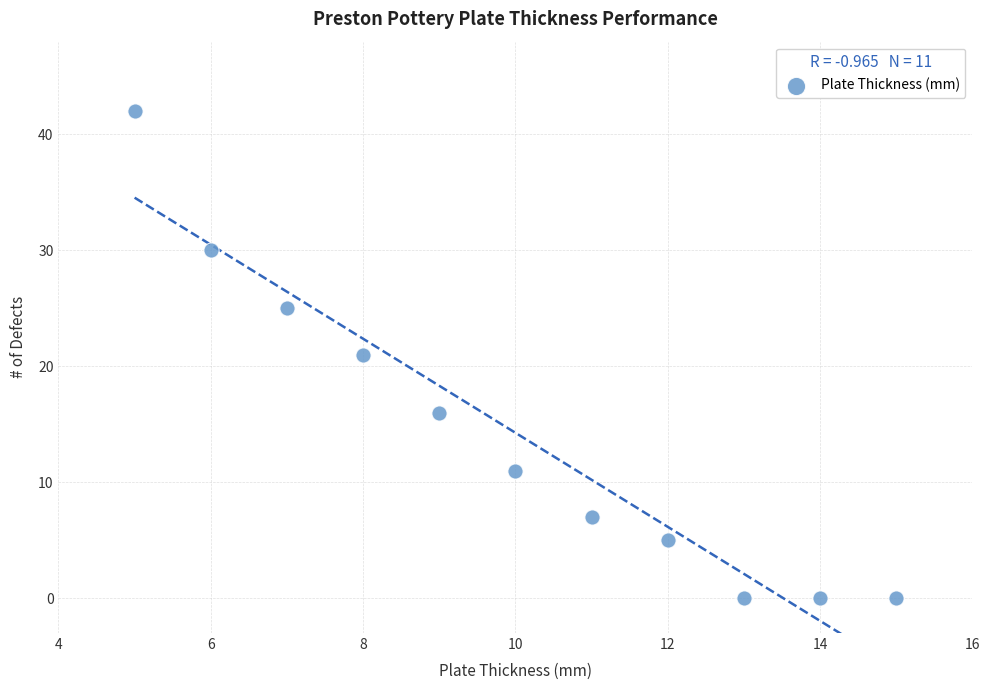

What is the range of X values (max minus min)?

10